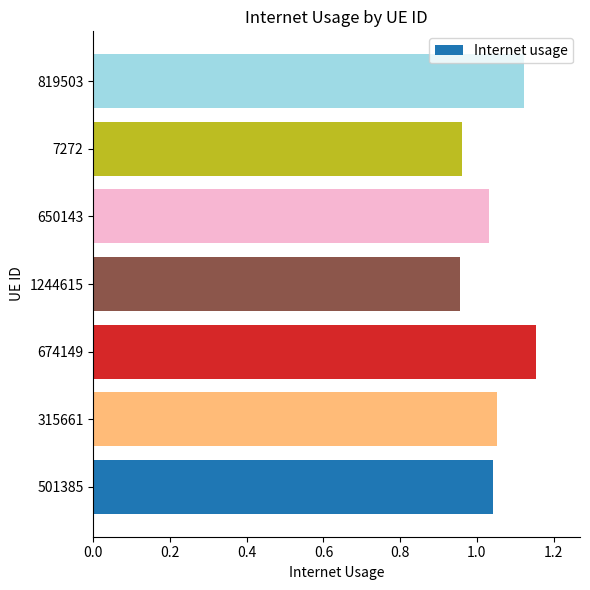

What is the change in value from 315661 to 674149?

+0.1